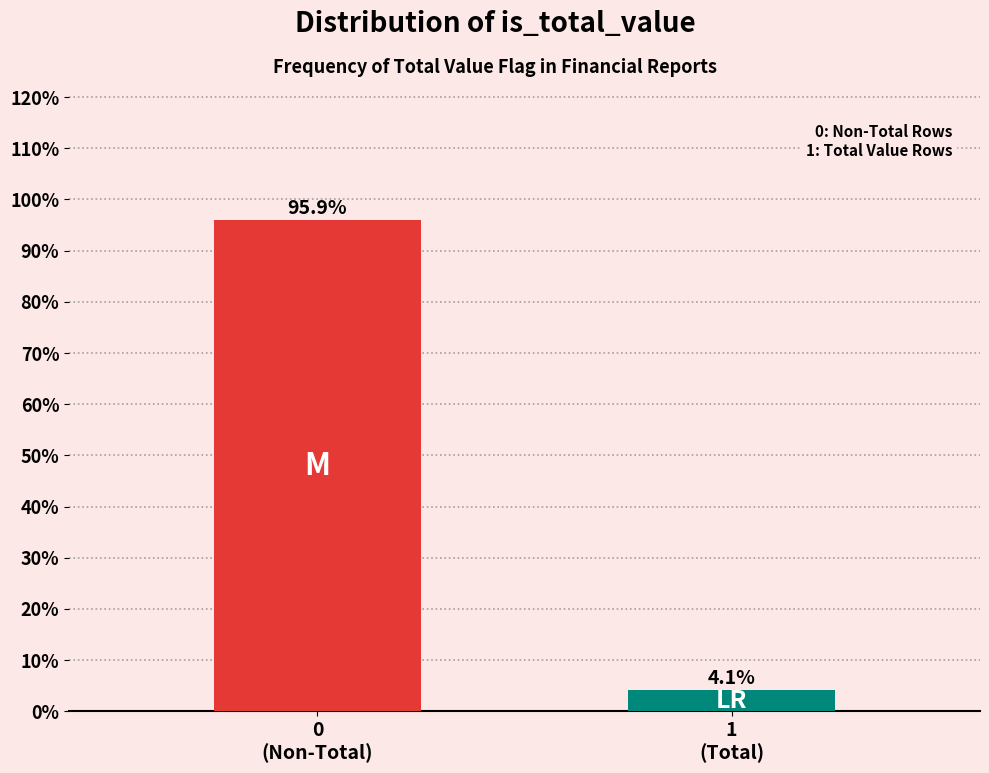

Reading left to right, list all the values displayed in this chart.

95.9	4.1